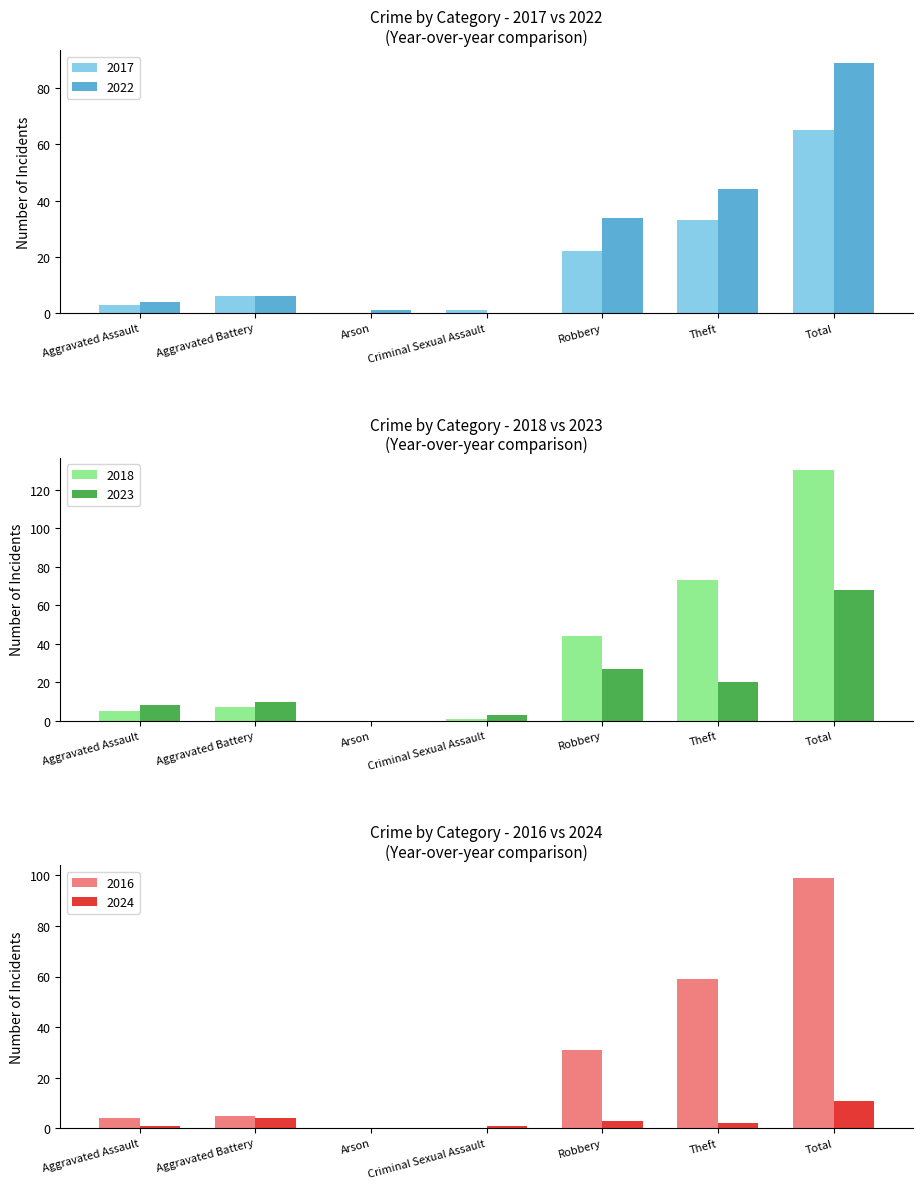

What are all the series names shown in the legend?

2017, 2018, 2022, 2023, 2024, 2016